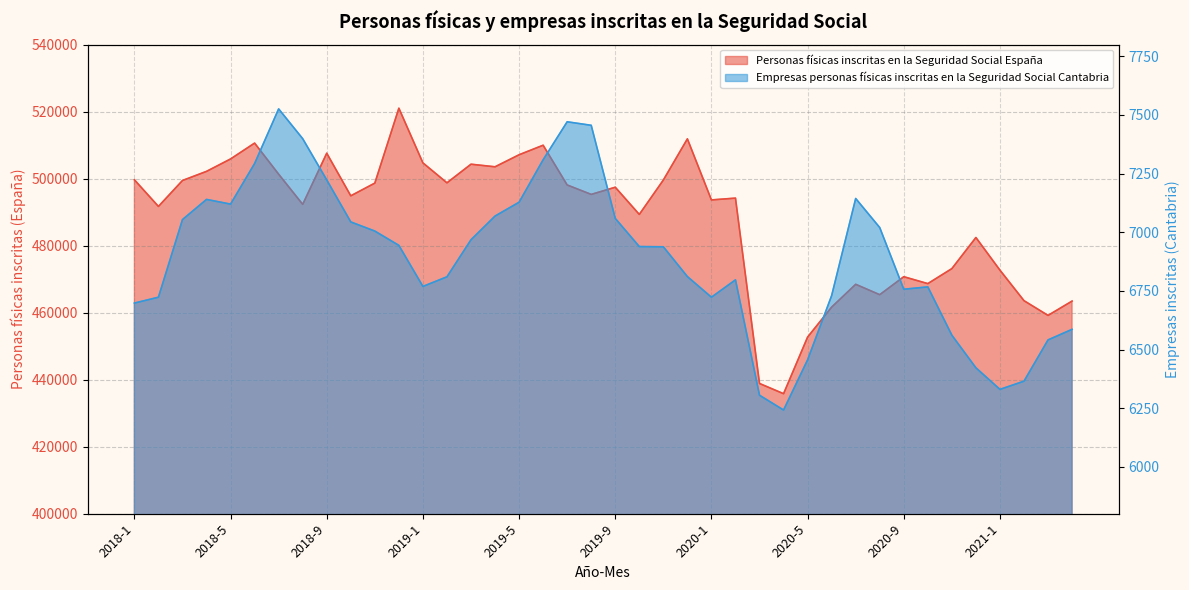

What is the label of the 31st point from the left?

2020-7